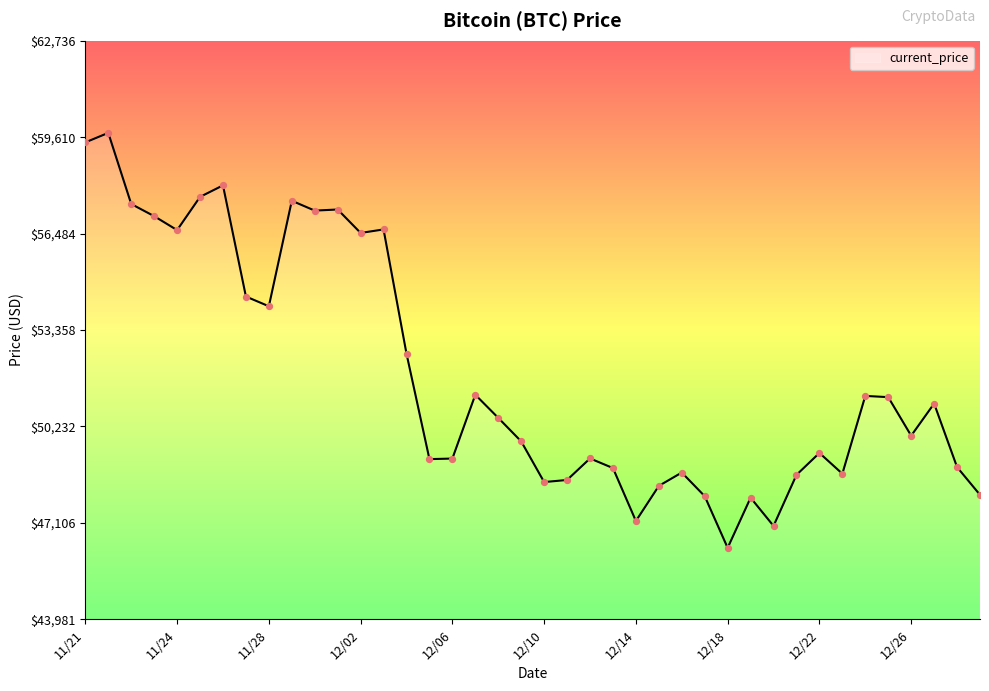

What is the difference between the maximum and minimum values?

13453